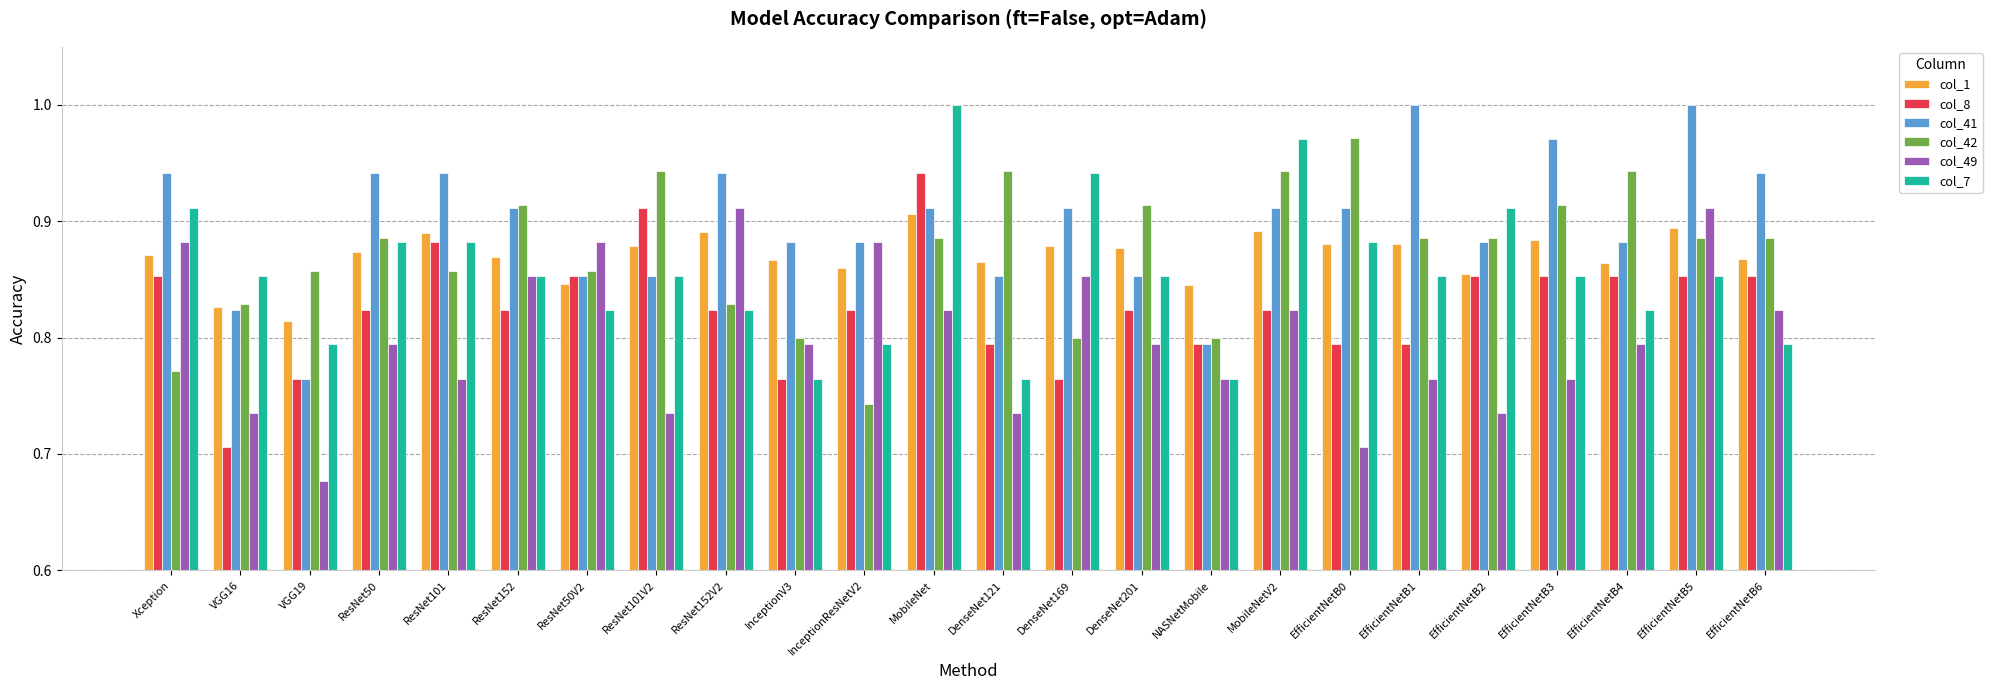

What are all the series names shown in the legend?

col_1, col_8, col_41, col_42, col_49, col_7